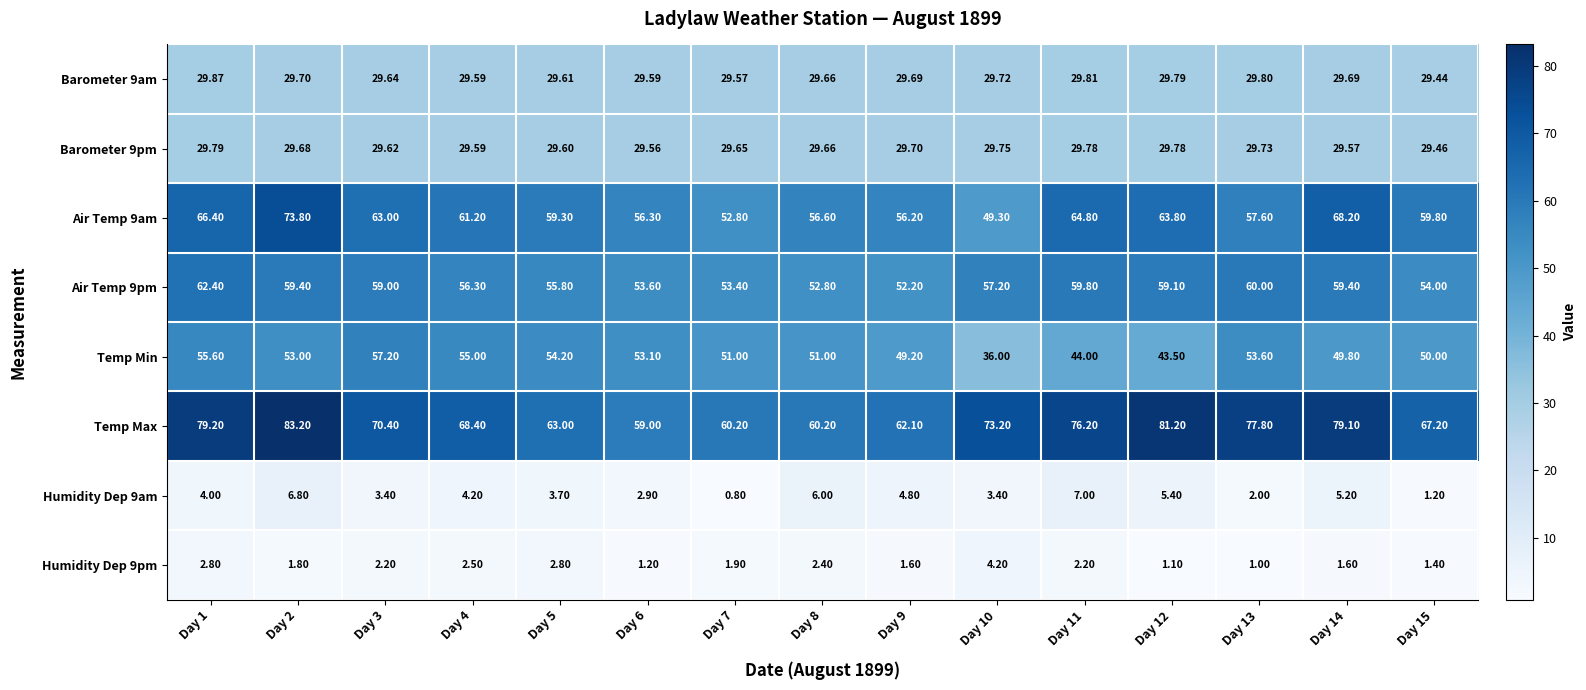

Which series has the largest total across all categories?

Temp Max